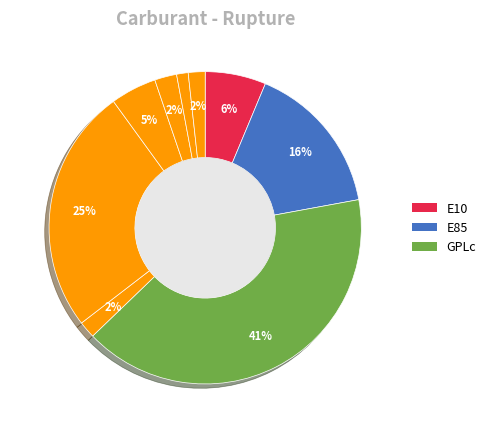

Count the number of slices in the pie.

9